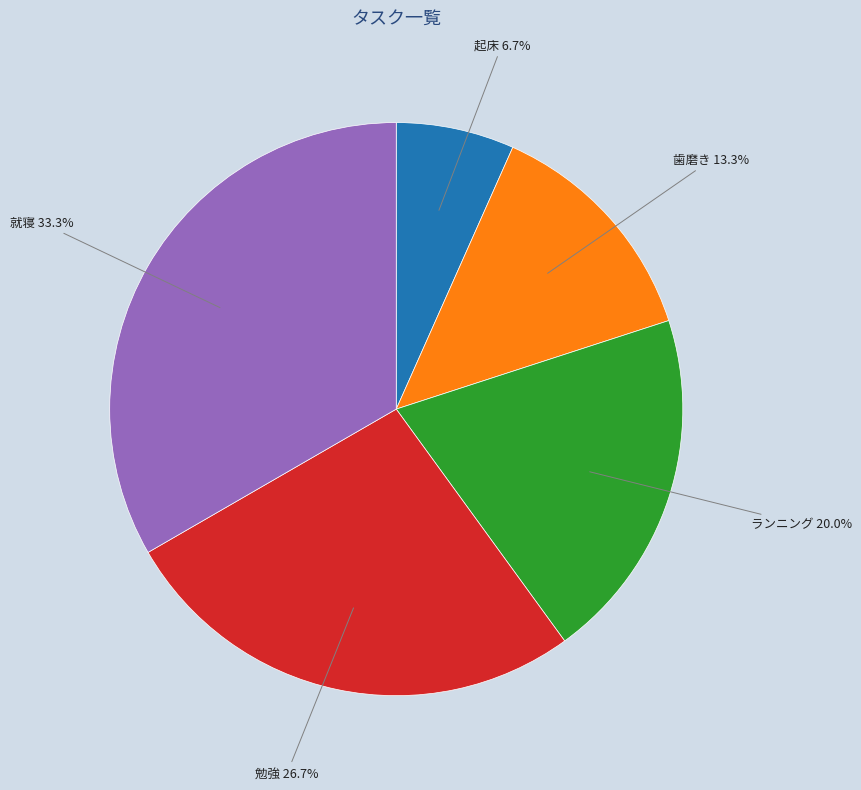

Which slice is the largest?

就寝